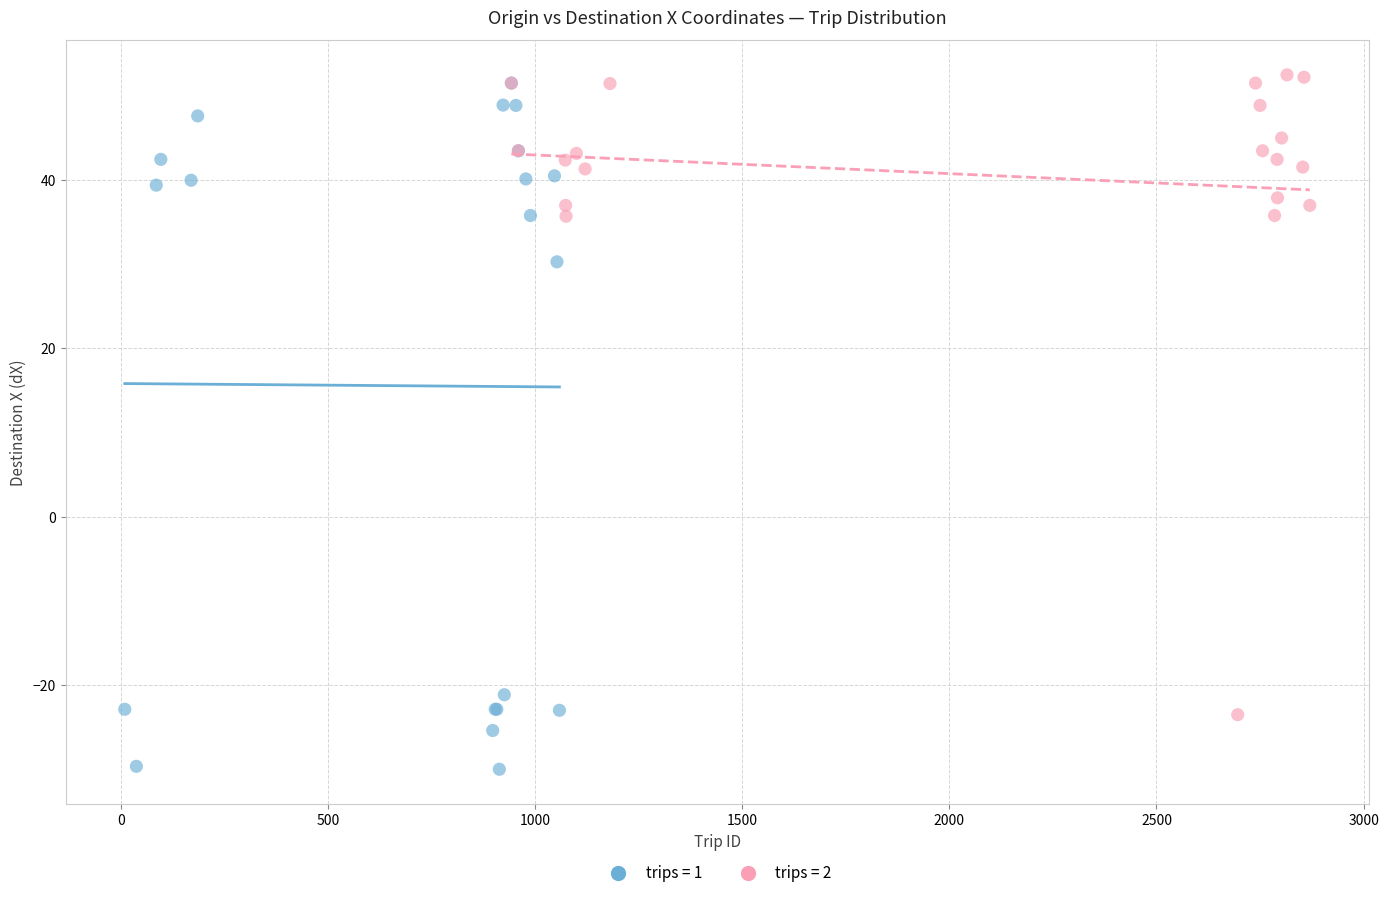

Which series contains the lowest Y value?

trips = 1